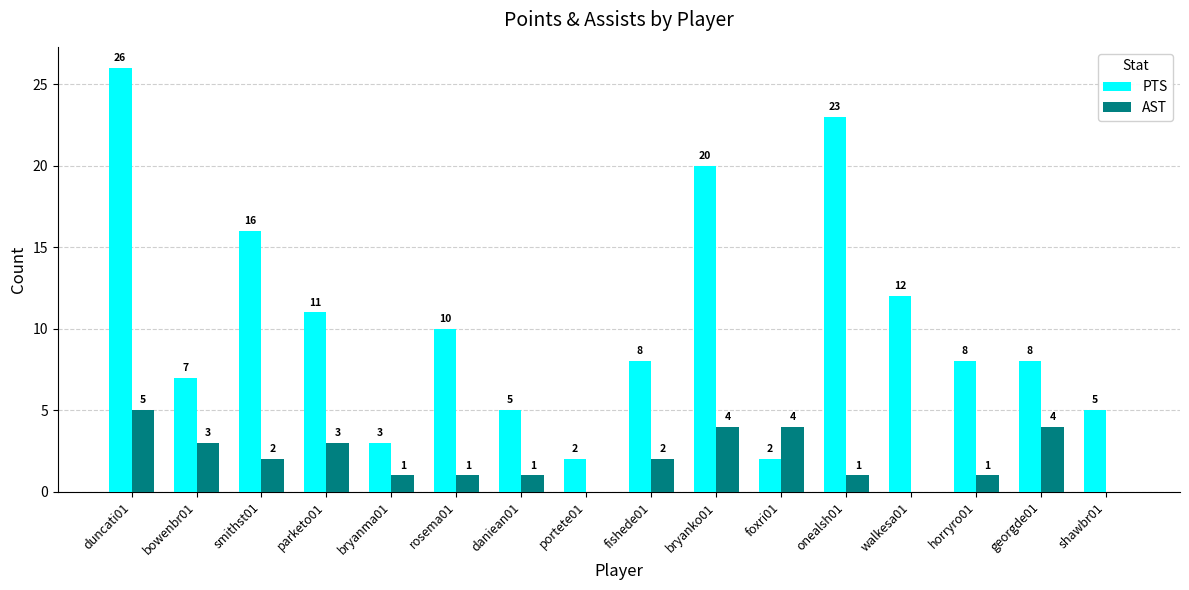

At which category is the sum across all series the highest?

duncati01